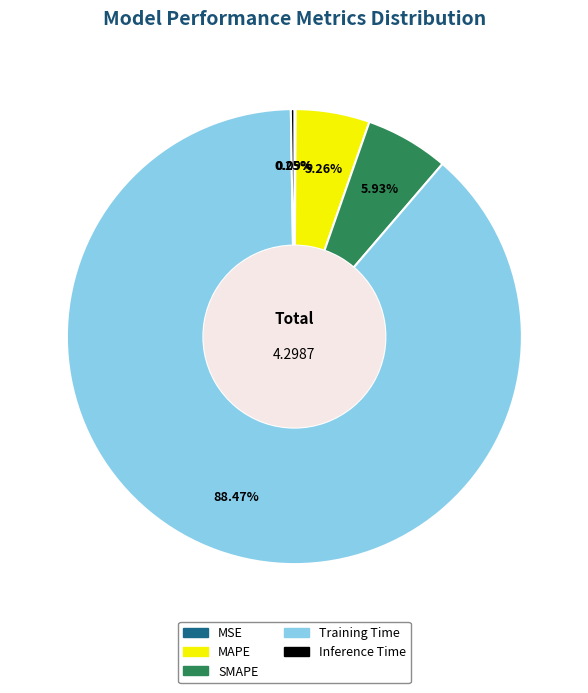

Which slice represents more than half of the pie?

Training Time